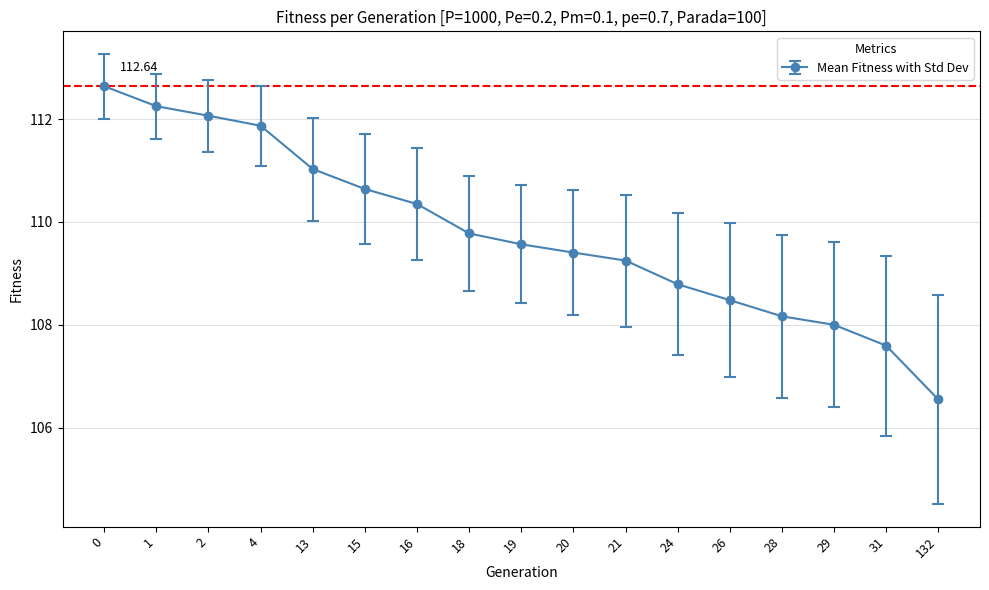

What is the difference between the values at 4 and 28?

3.7